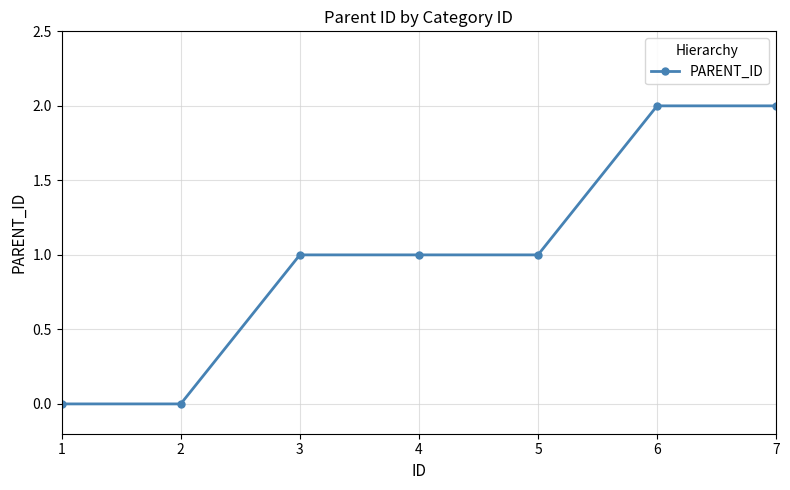

What is the approximate value at 5?

1